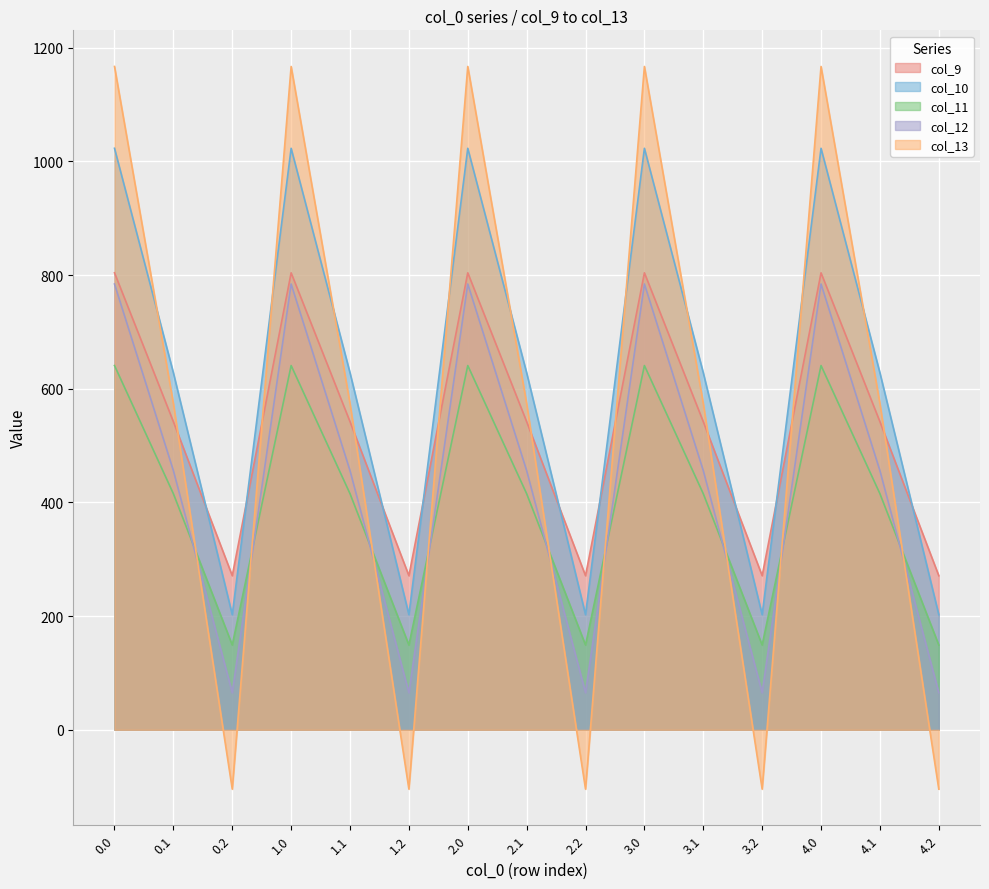

Rank the series at 0.1 from lowest to highest value.

col_11, col_12, col_9, col_13, col_10